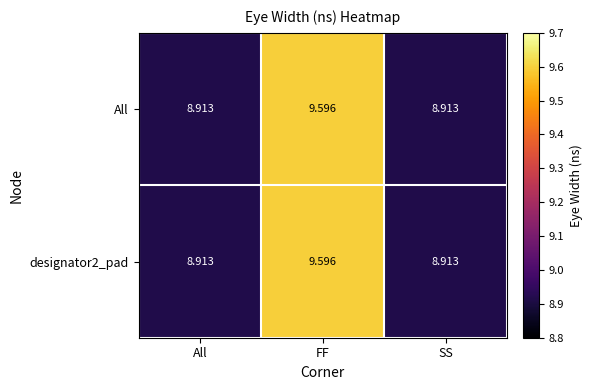

At which label does All reach its peak?

FF